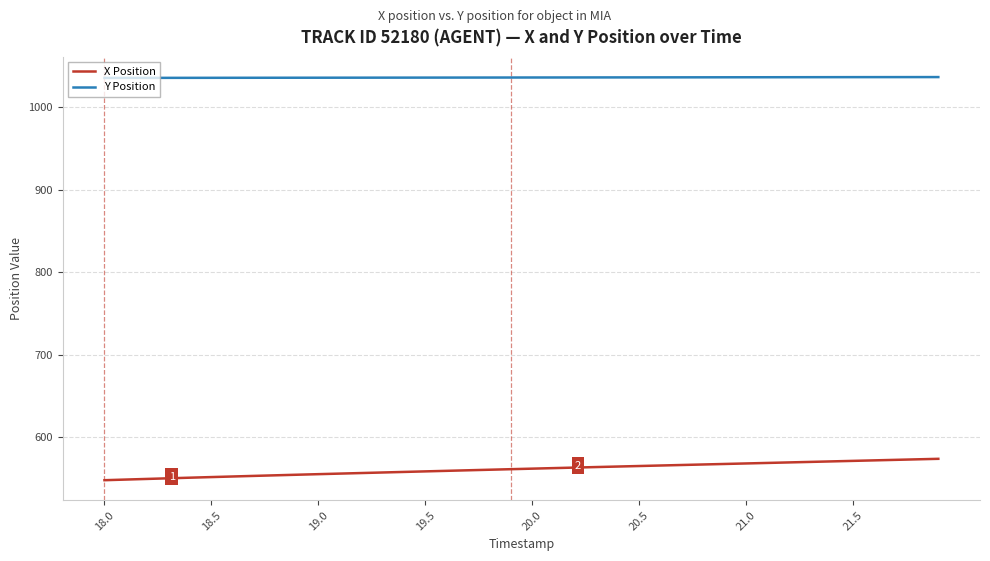

True or false: Y Position and X Position intersect in this chart.

False